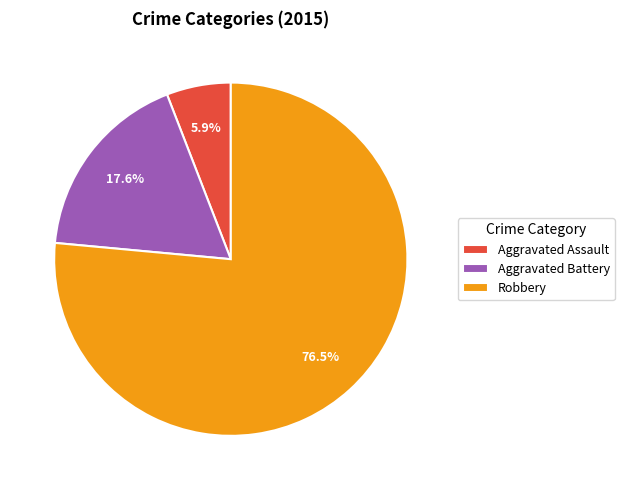

Which has a higher value, Robbery or Aggravated Battery?

Robbery